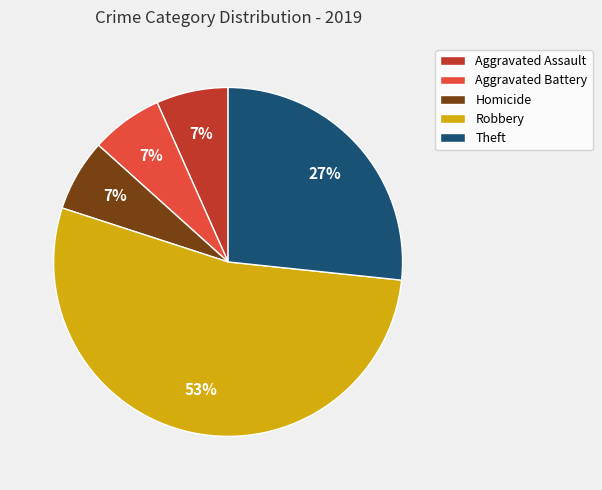

What percentage is the Aggravated Assault slice, to the nearest percent?

7%